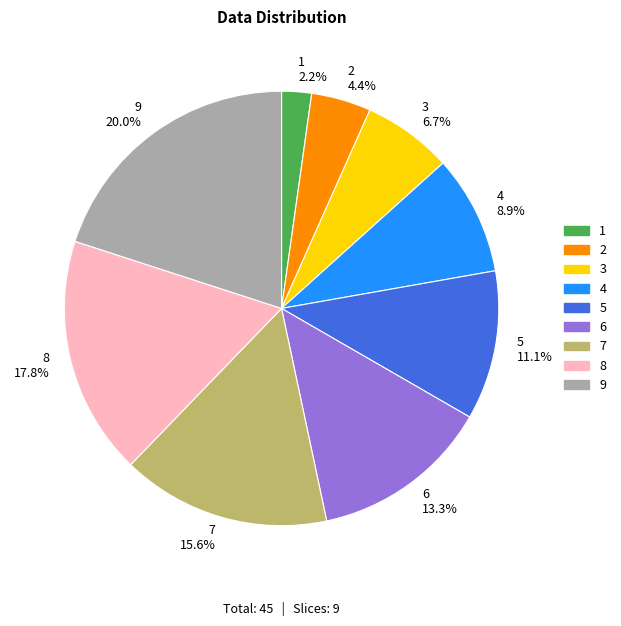

Between 3 and 9, which is larger?

9